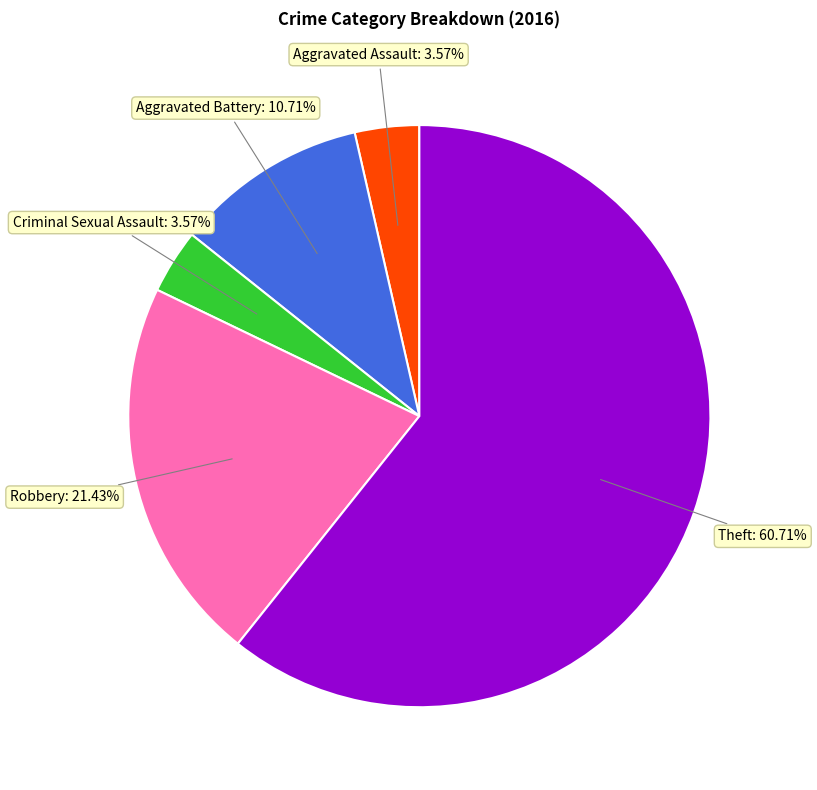

What percentage is the Aggravated Battery slice, to the nearest percent?

11%